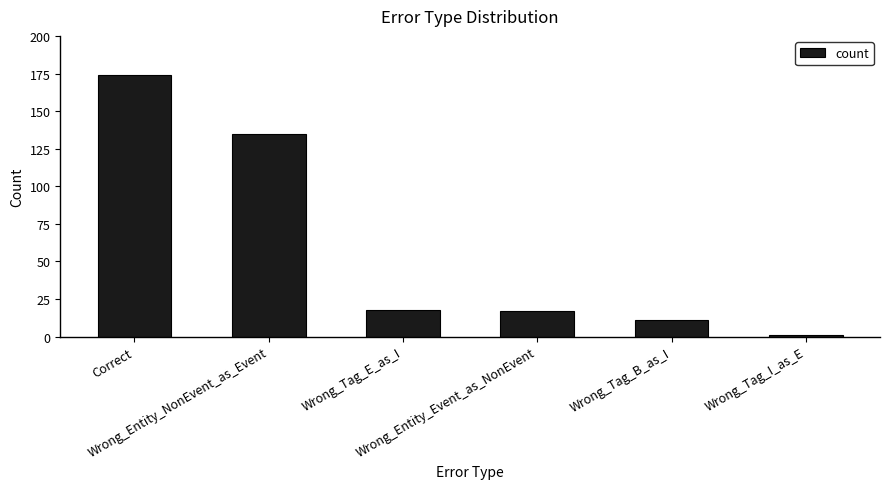

What is the maximum value shown in the chart?

174